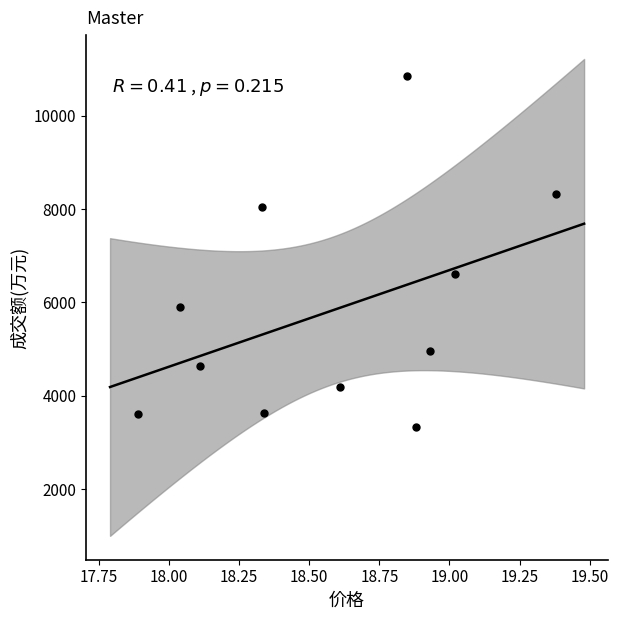

What is the range of Y values (max minus min)?

7528